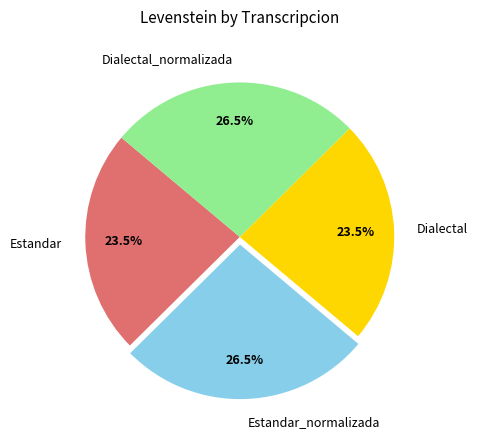

What portion of the pie excludes Dialectal_normalizada?

73.5%